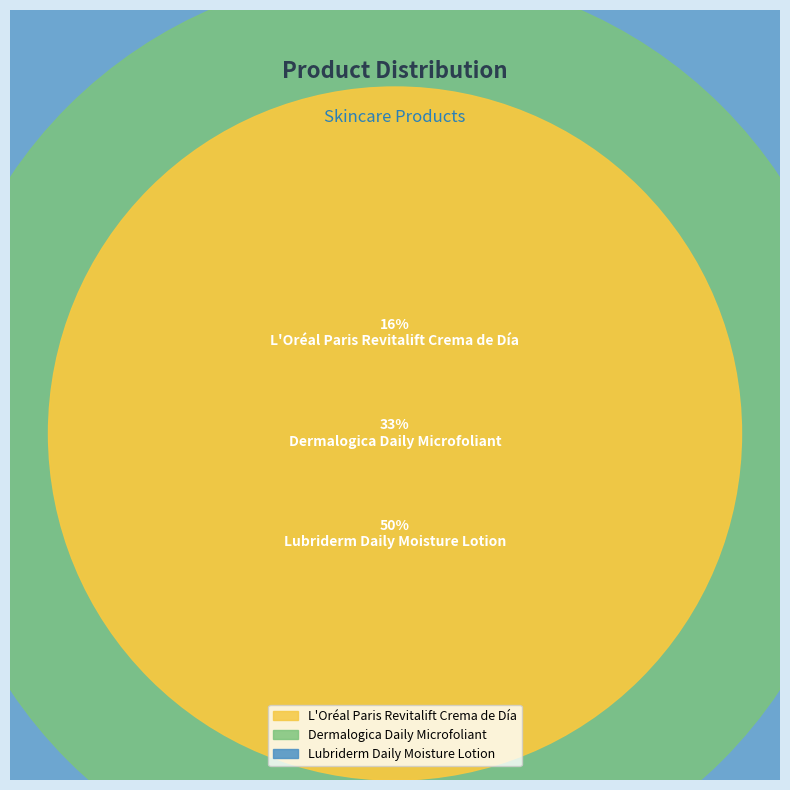

What is the ratio of the value at L'Oréal Paris Revitalift Crema de Día to the value at Lubriderm Daily Moisture Lotion?

0.3